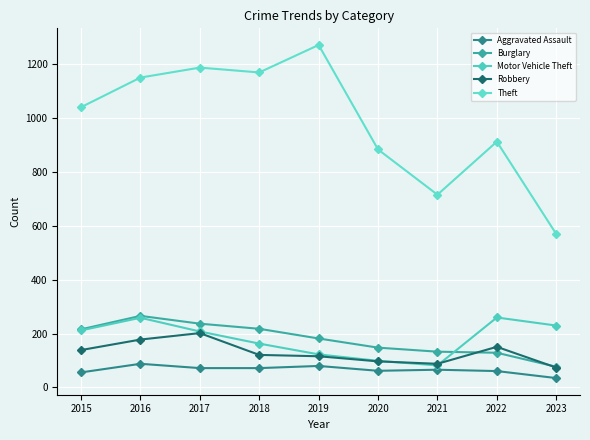

What are all the series names shown in the legend?

Aggravated Assault, Burglary, Motor Vehicle Theft, Robbery, Theft